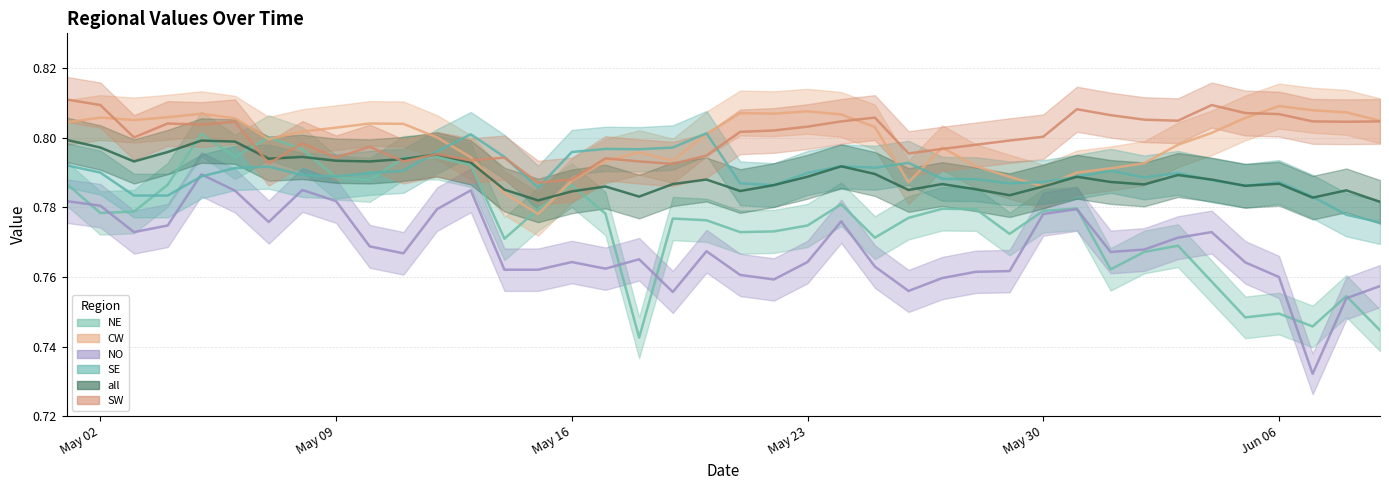

At which label does NE reach its minimum?

2022-05-18